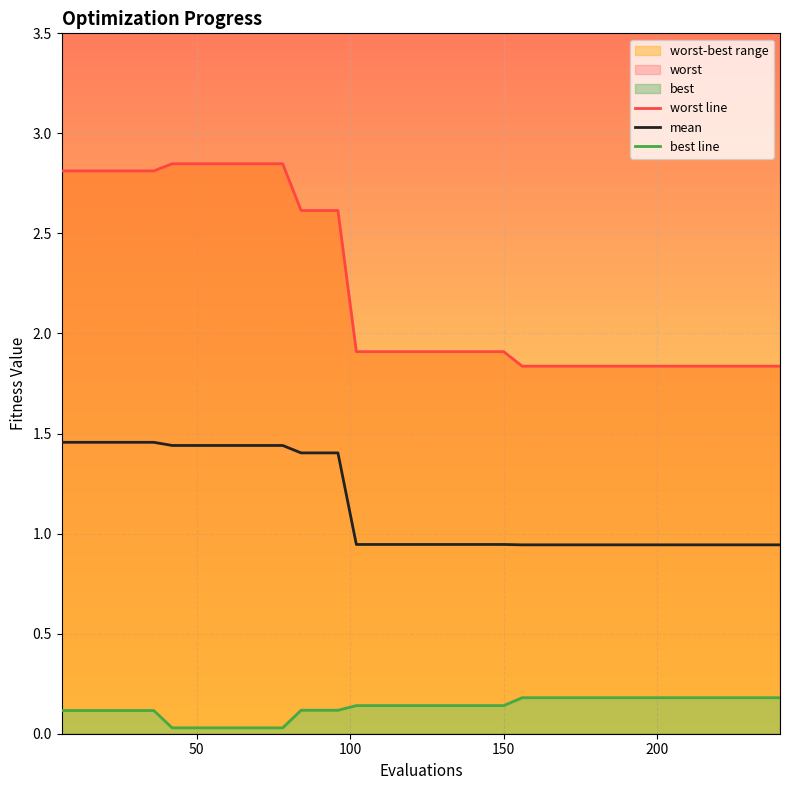

True or false: best line and mean intersect in this chart.

False